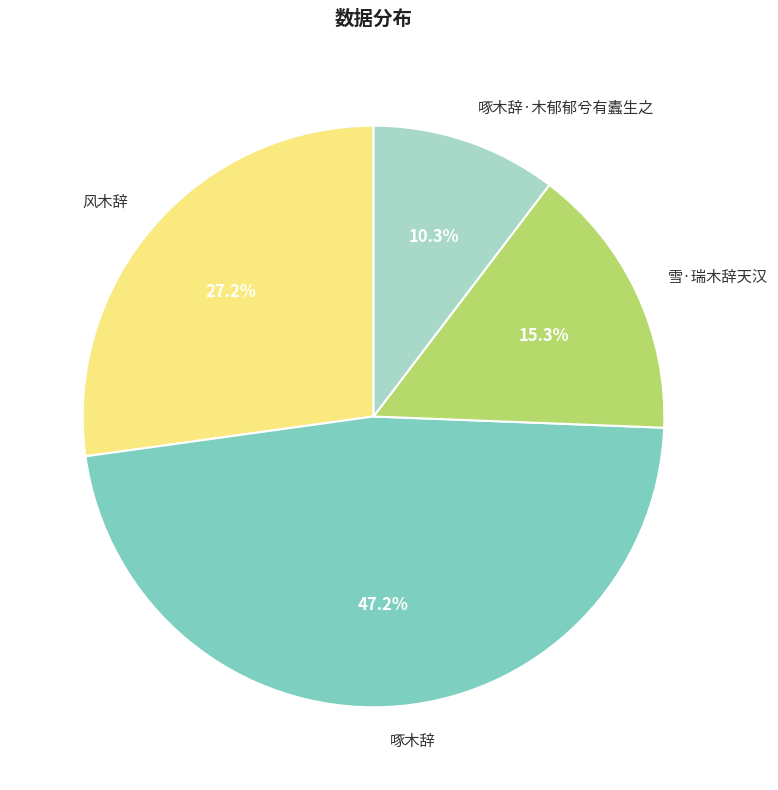

Between 啄木辞·木郁郁兮有蠹生之 and 啄木辞, which is larger?

啄木辞